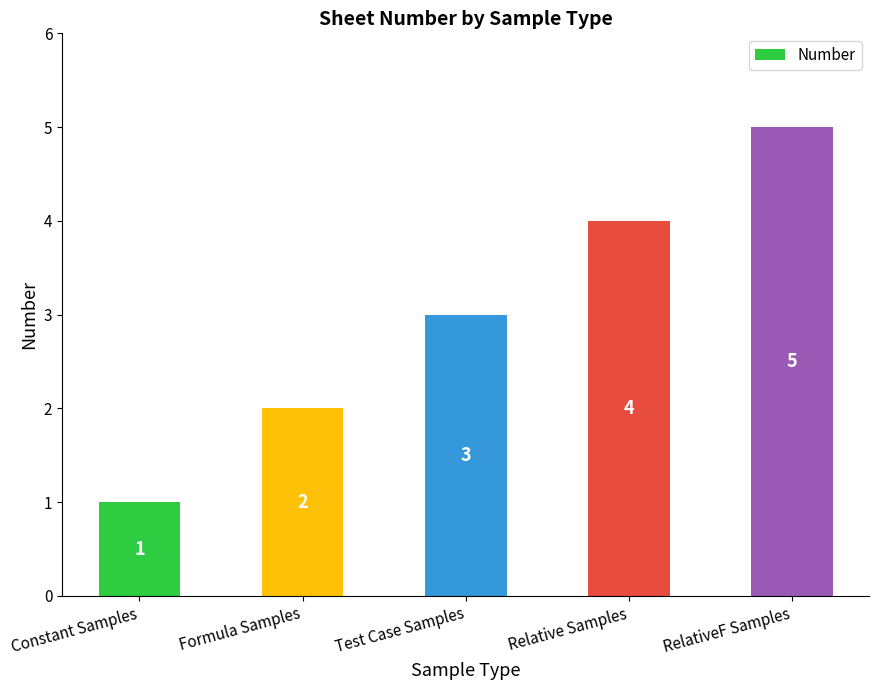

How many bars are there in total?

5